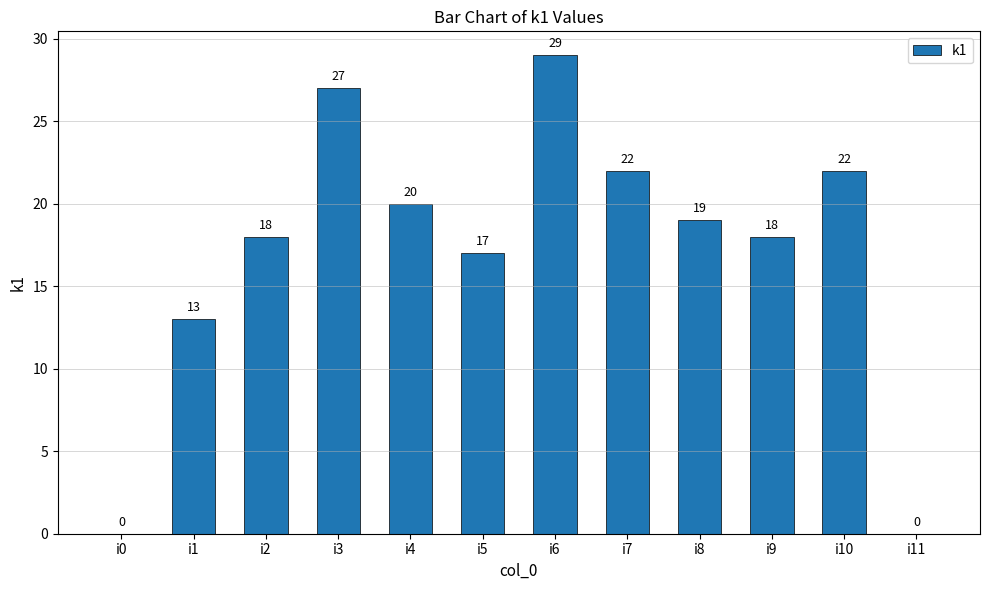

The value at i1 is 20. True or false?

False